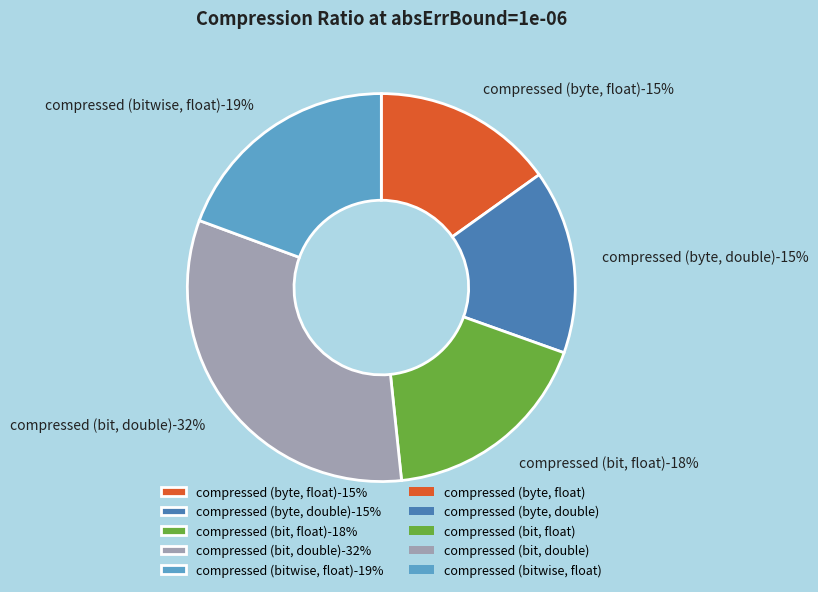

How many segments does this pie chart have?

5